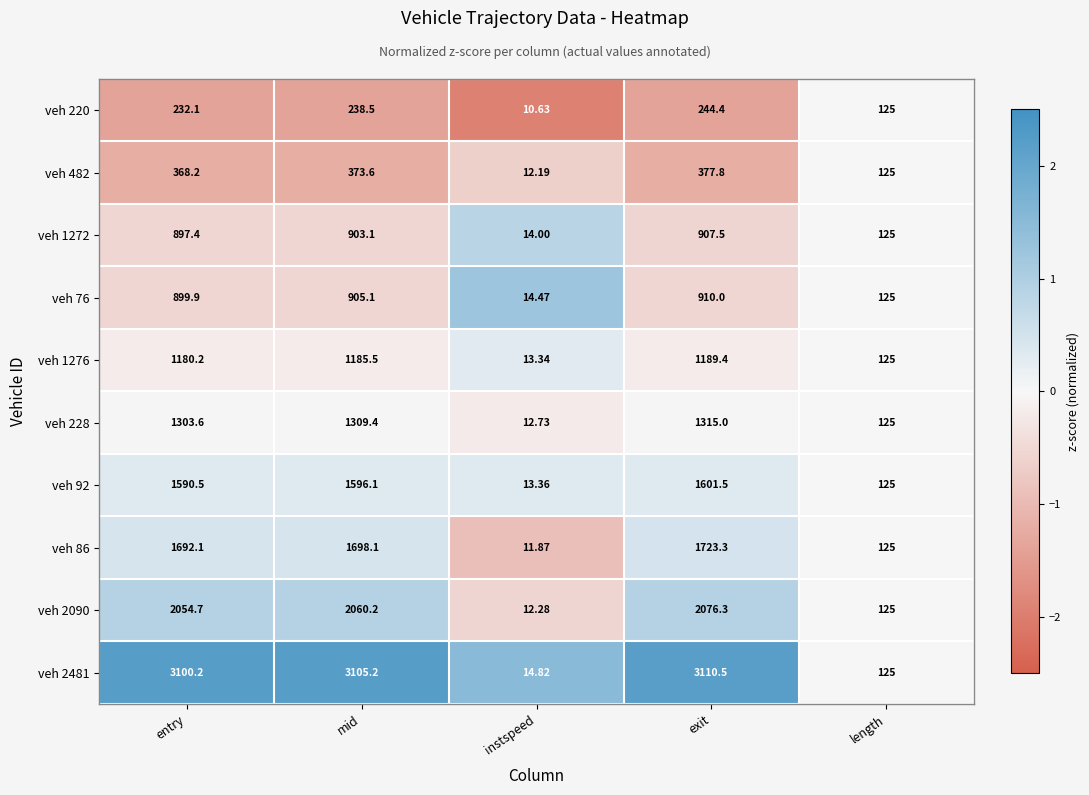

At entry, list the series in order from largest to smallest.

veh 2481, veh 2090, veh 86, veh 92, veh 228, veh 1276, veh 76, veh 1272, veh 482, veh 220